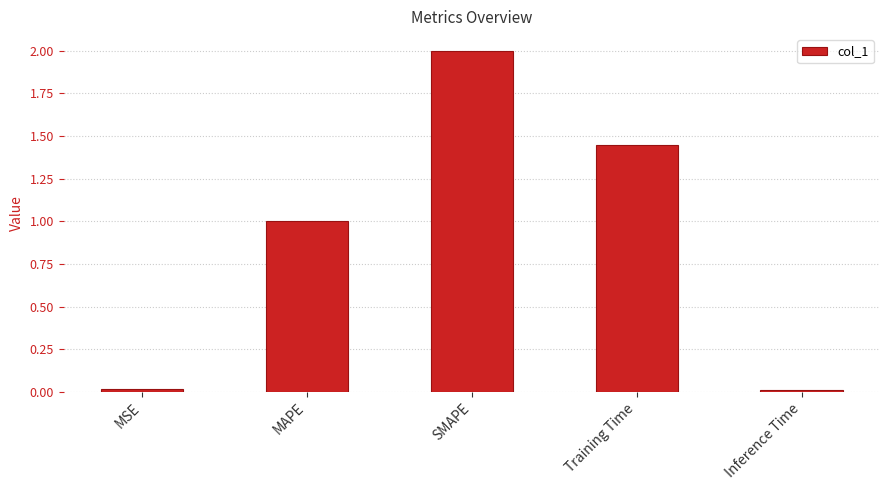

Are the bars grouped side by side (vs. stacked)?

No